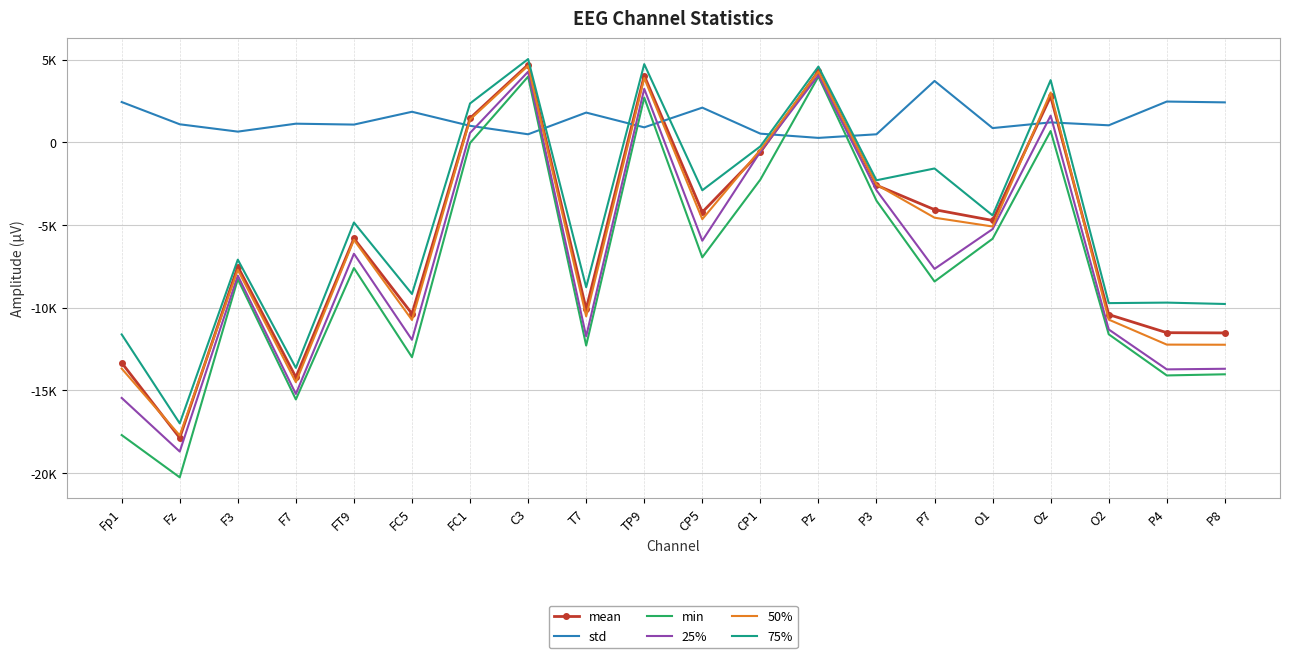

Which series changed the most between C3 and Oz?

min